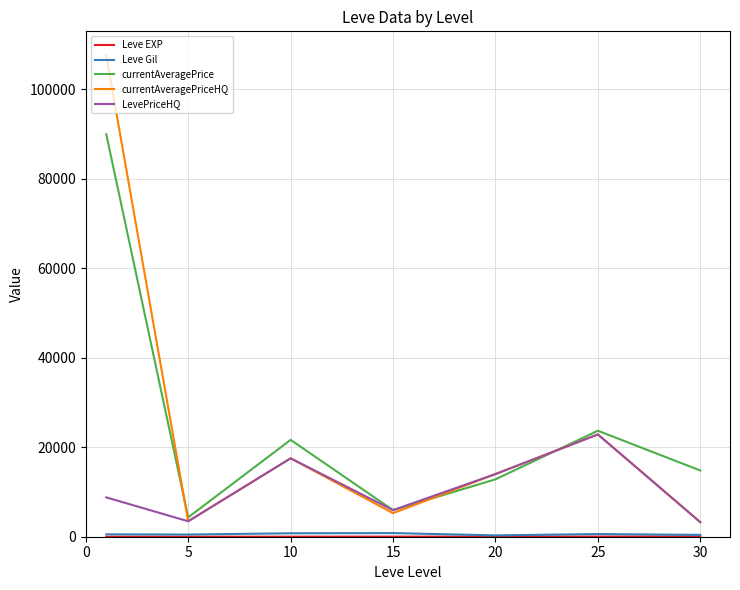

Which series has the largest range (max minus min)?

currentAveragePriceHQ